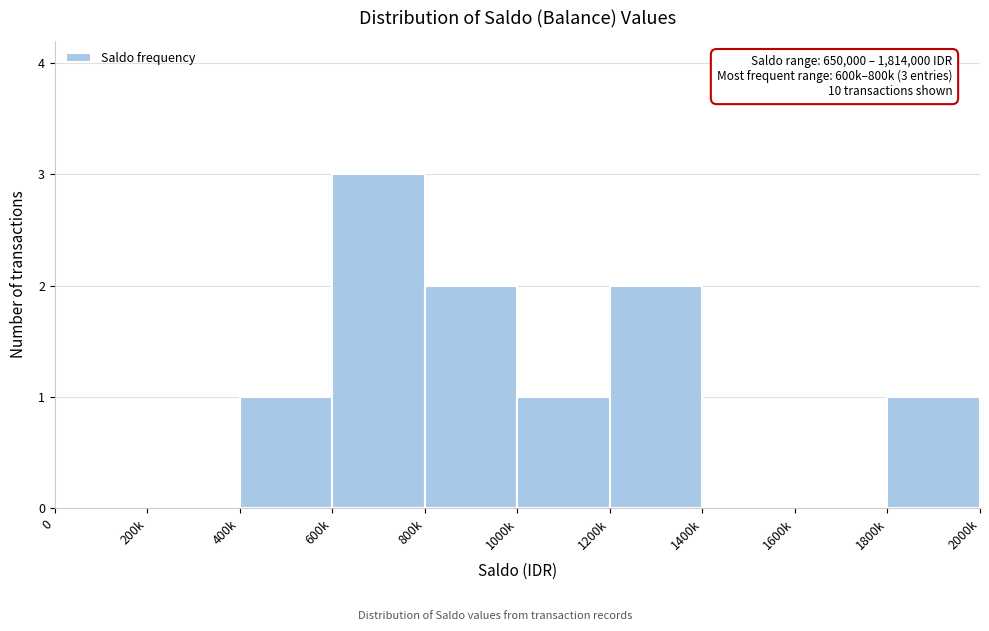

Reading left to right, extract all data points from this chart.

0=0	200k=0	400k=1	600k=3	800k=2	1000k=1	1200k=2	1400k=0	1600k=0	1800k=1